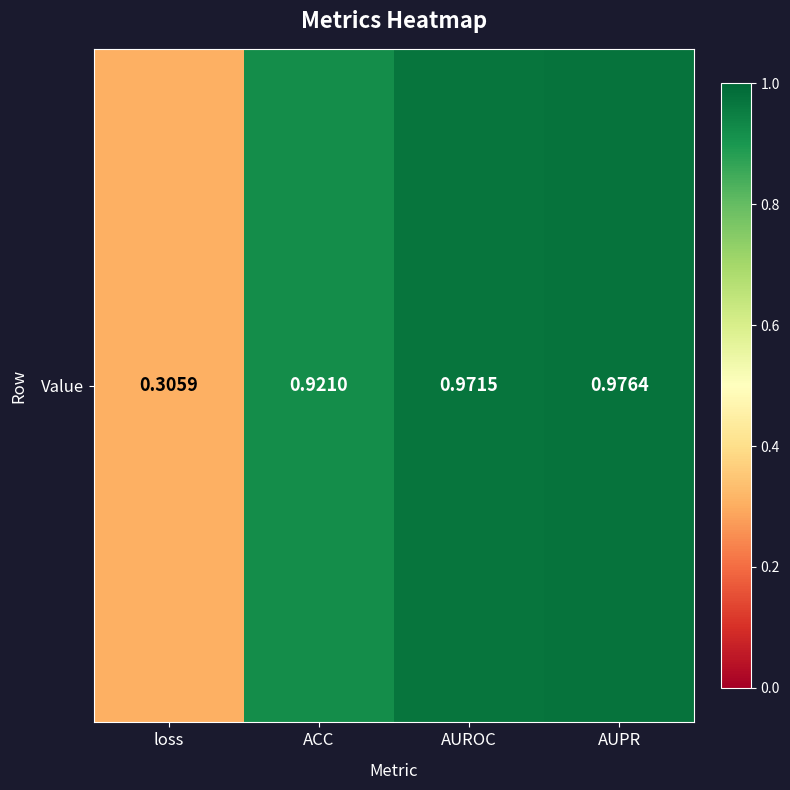

Reading left to right, extract all data points from this chart.

loss=0.3	ACC=0.9	AUROC=1.0	AUPR=1.0